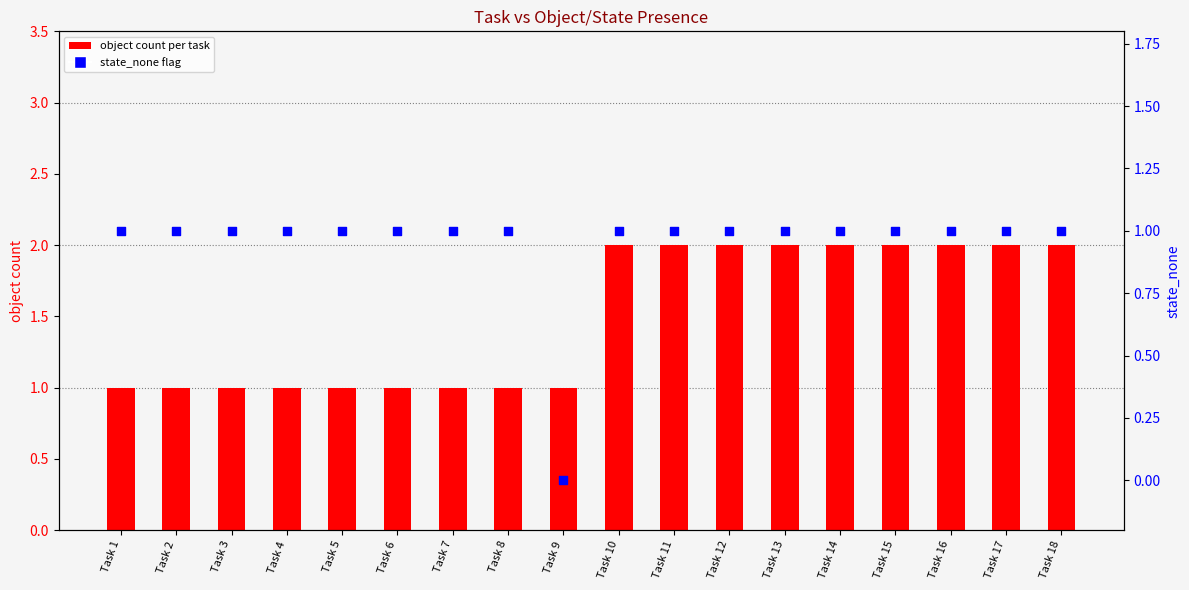

Which series contains the lowest Y value?

state_none flag